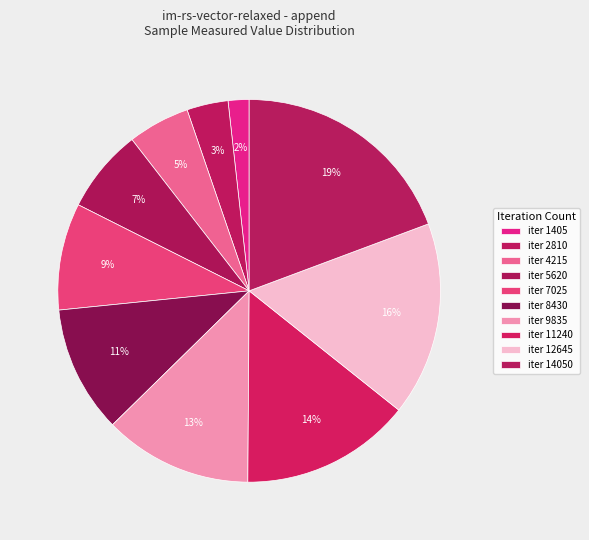

How many segments does this pie chart have?

10